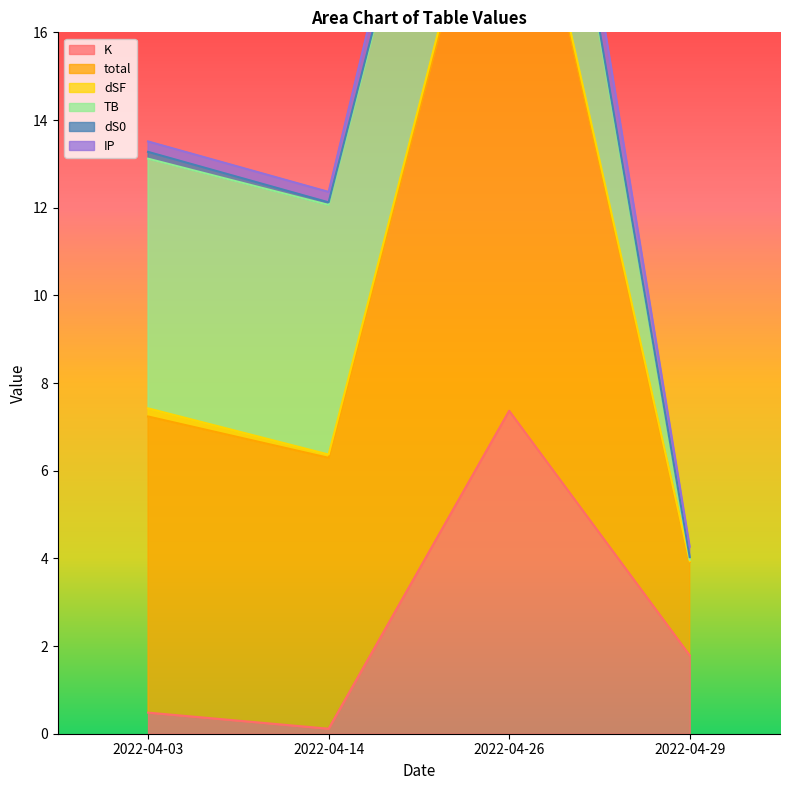

How many interior local peaks does the IP series have?

1